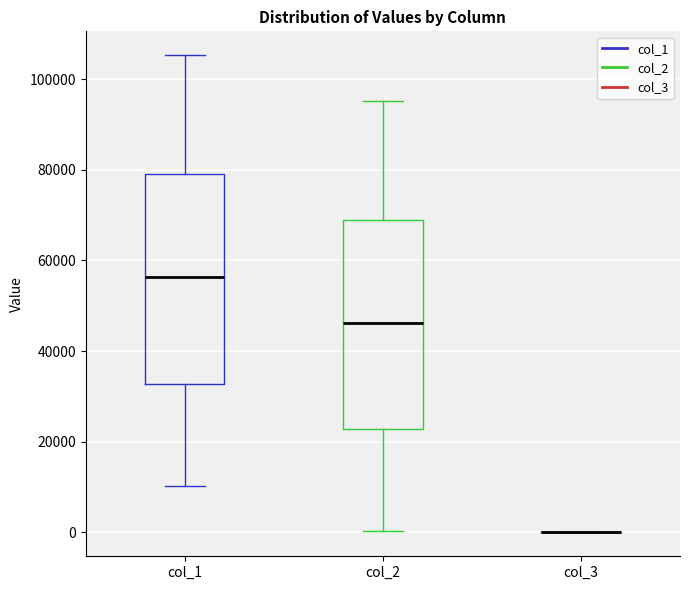

Where does the median line of the box for col_2 sit on the y-axis? The values are not printed on the chart, so give them approximately, as read against the axis.

46000